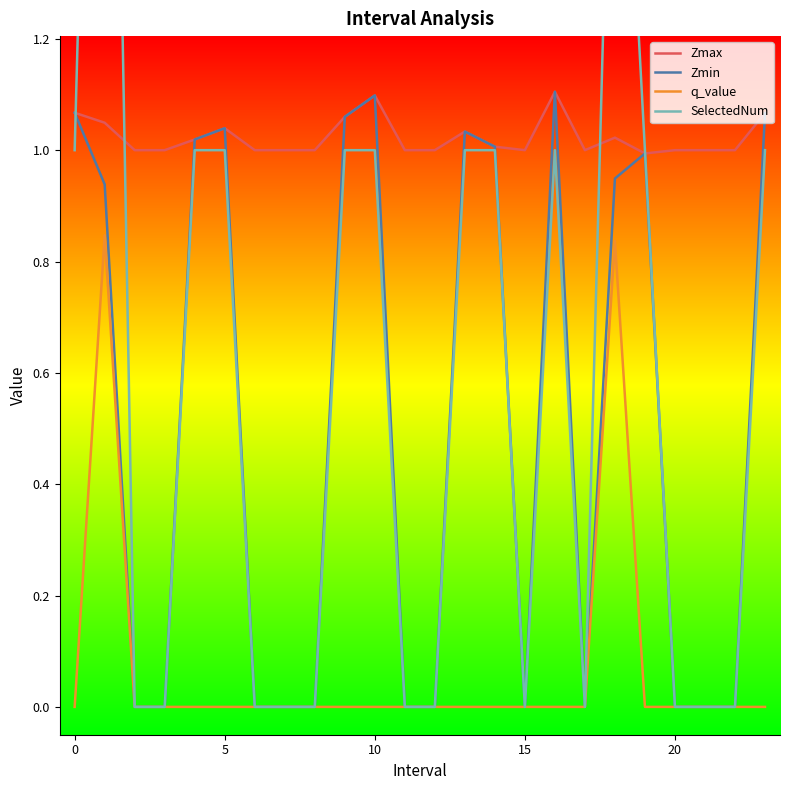

Is the value of SelectedNum at −5 greater than the value of Zmin at 11?

Yes